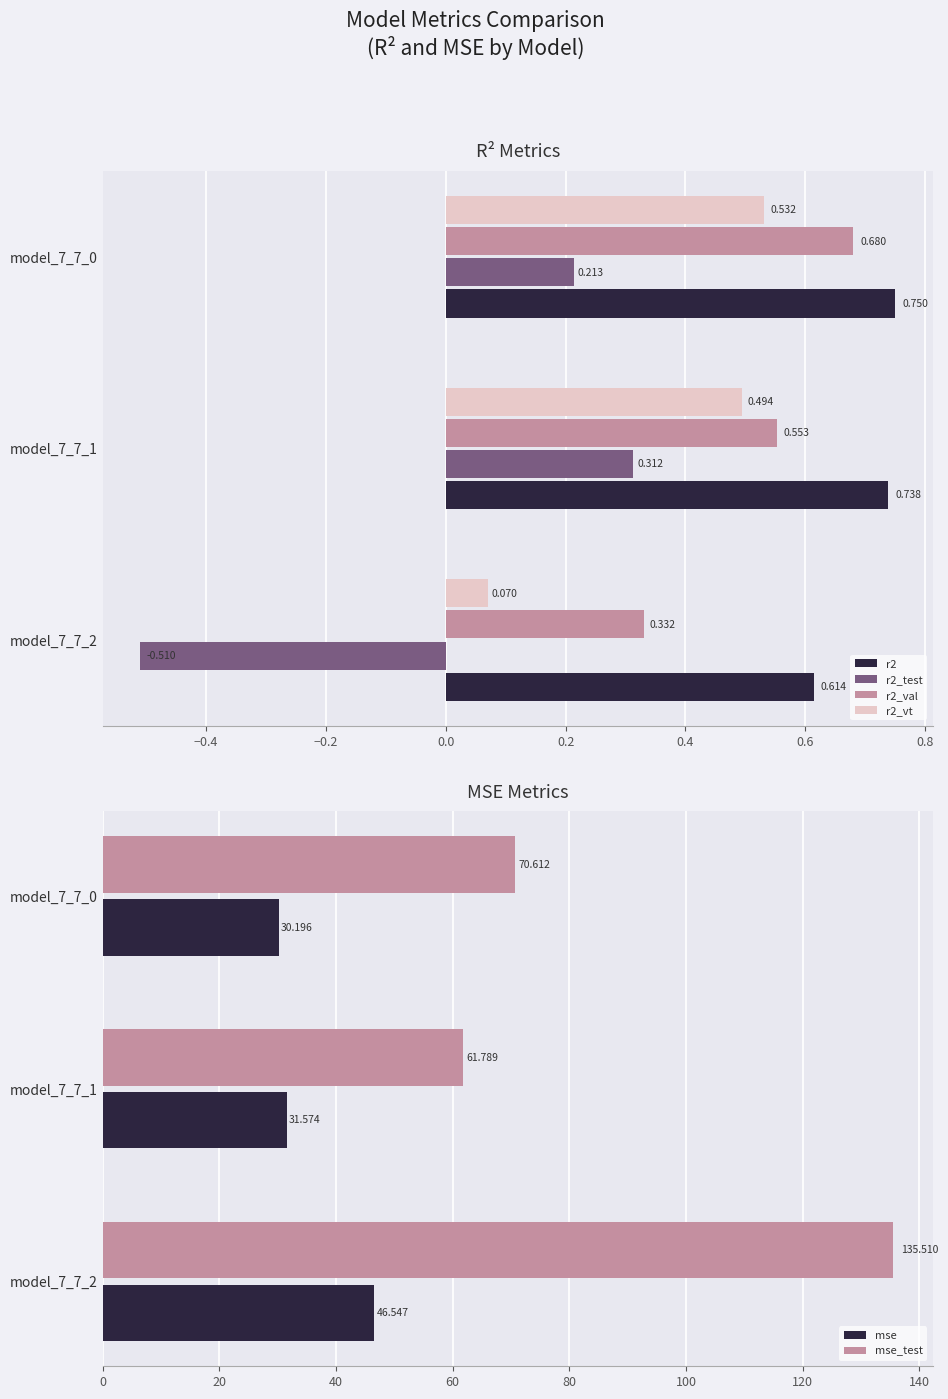

Is the value of r2_test at model_7_7_0 greater than the value of r2_vt at model_7_7_2?

Yes